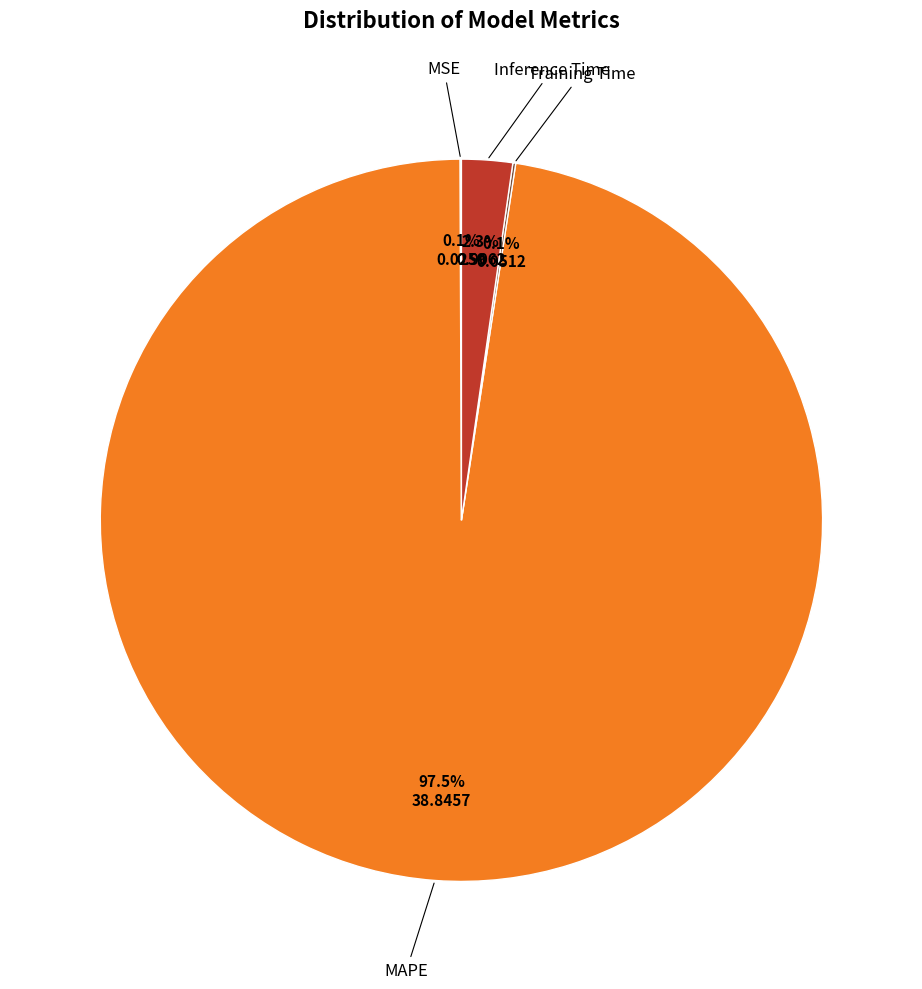

Is there a majority slice in this chart?

Yes